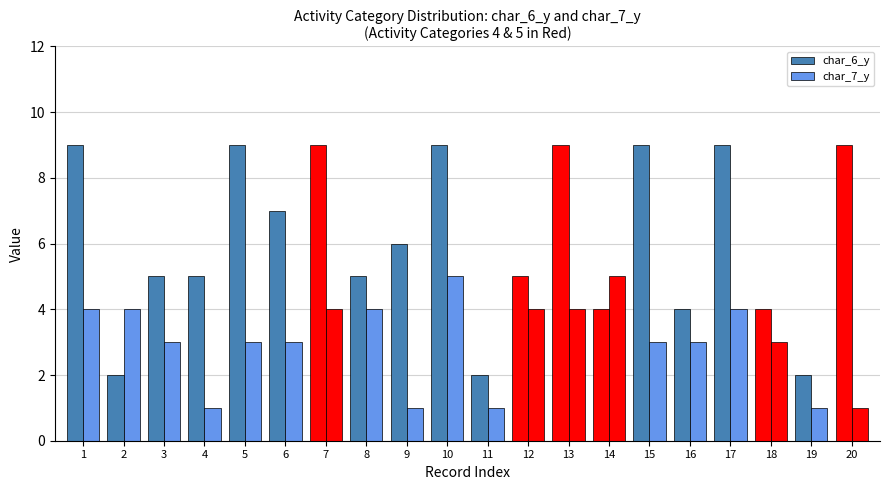

Reading left to right, what are all the values shown in this chart?

char_6_y: 9	2	5	5	9	7	9	5	6	9	2	5	9	4	9	4	9	4	2	9
char_7_y: 4	4	3	1	3	3	4	4	1	5	1	4	4	5	3	3	4	3	1	1